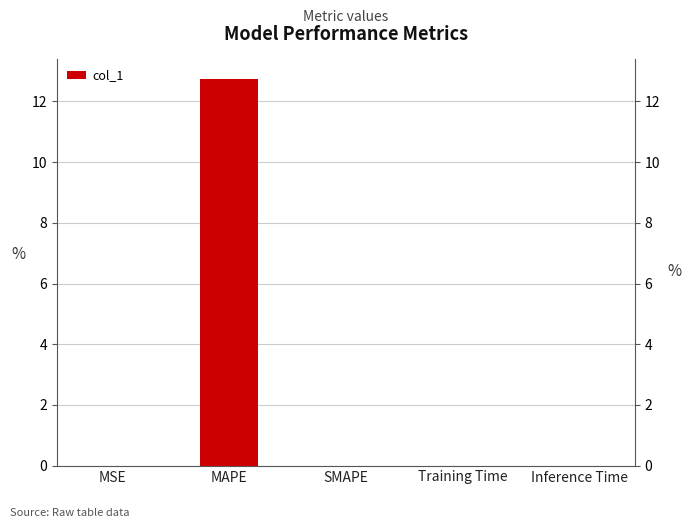

Between MAPE and SMAPE, which is larger?

MAPE